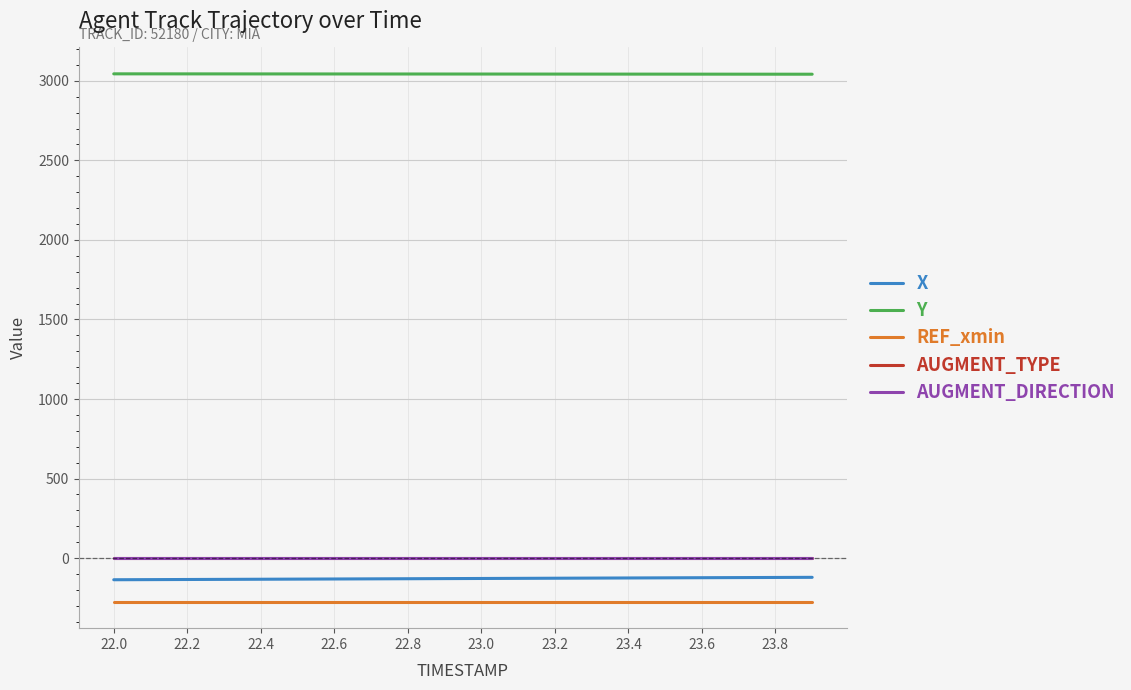

True or false: Y and REF_xmin cross at least once.

False